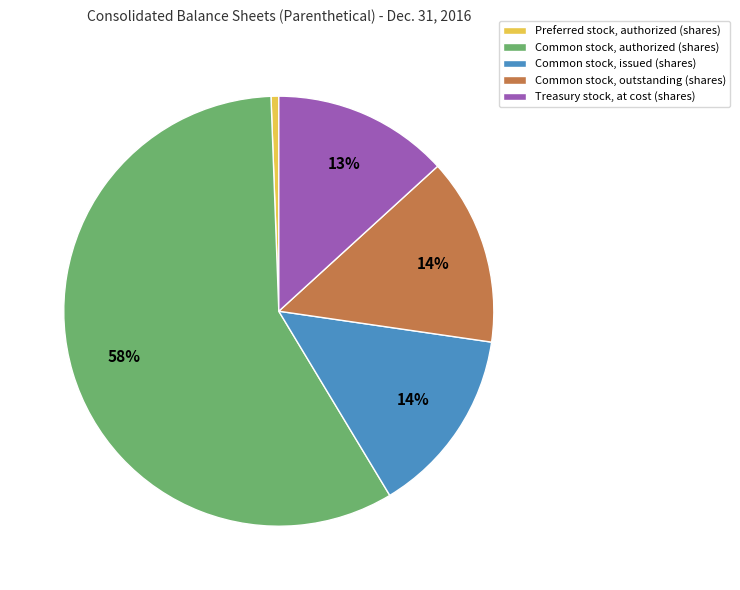

Is the sum of Common stock, outstanding (shares) and Common stock, issued (shares) greater than half?

No